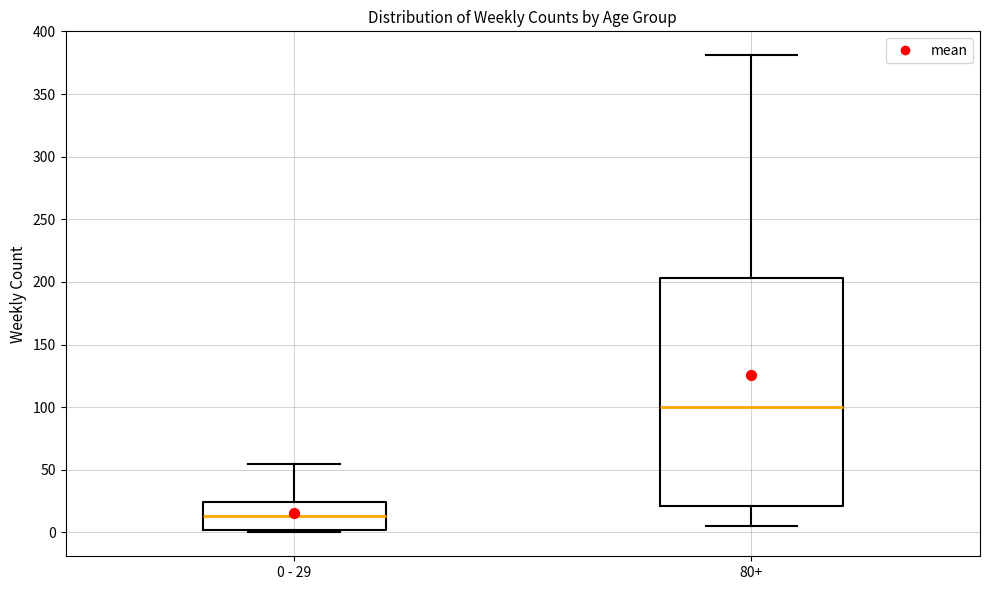

Which box is the tallest, from its lower edge to its upper edge?

80+